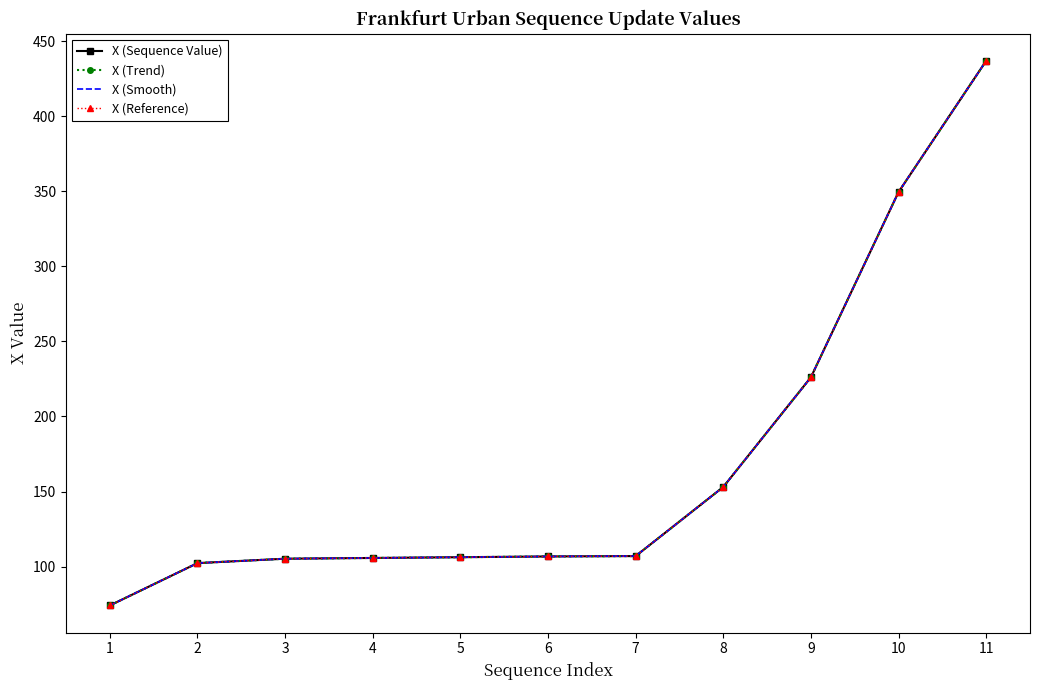

True or false: X (Trend) and X (Smooth) intersect in this chart.

False